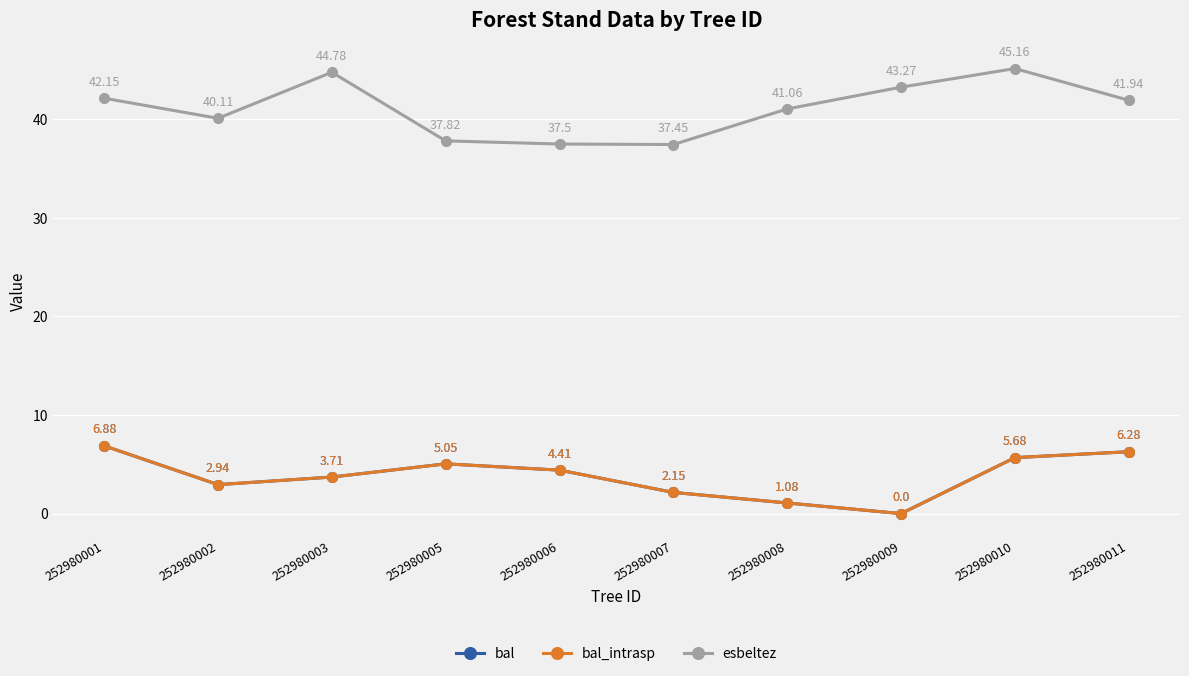

Is this an area chart (filled region under the line)?

No